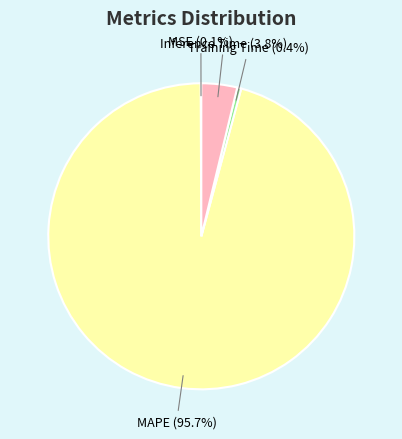

Does MAPE account for over 50% of the chart?

Yes